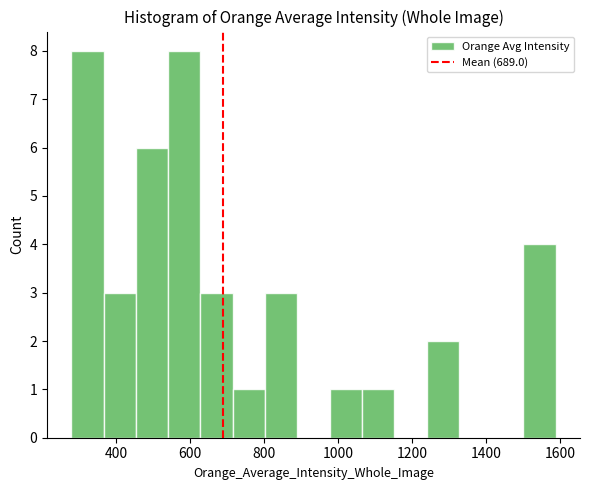

Reading left to right, list every bar in this chart as the range it spans on the x-axis followed by its height. Neither the bar edges nor the heights are printed on the chart, so give them approximately, as read against the axes.

280 to 360: 8
360 to 460: 3
460 to 540: 6
540 to 620: 8
620 to 720: 3
720 to 800: 1
800 to 900: 3
900 to 980: 0
980 to 1060: 1
1060 to 1160: 1
1160 to 1240: 0
1240 to 1320: 2
1320 to 1420: 0
1420 to 1500: 0
1500 to 1580: 4